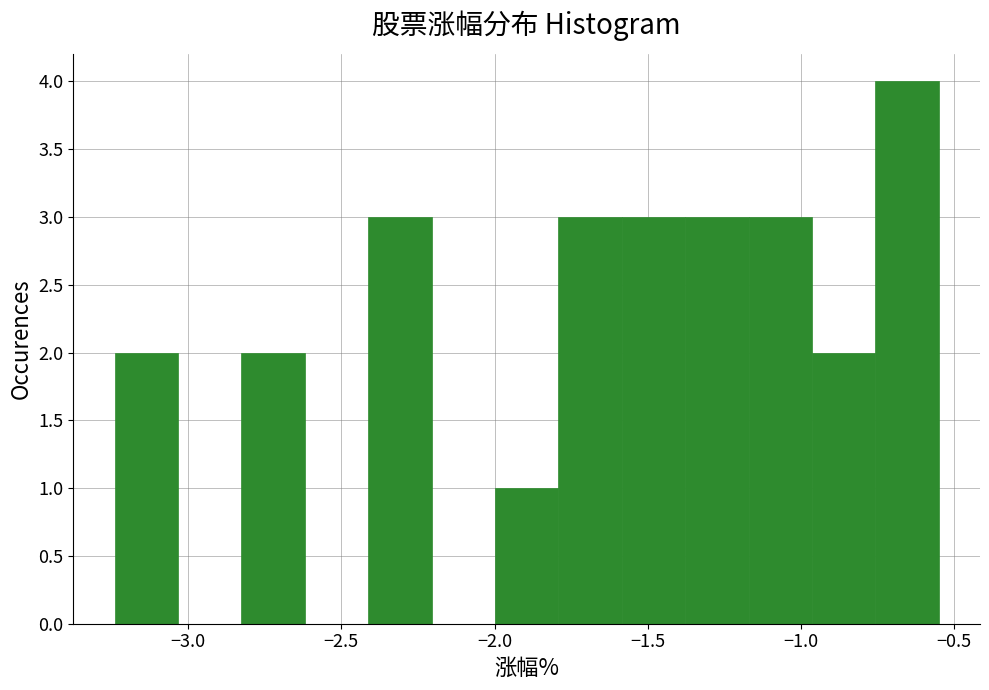

Reading left to right, transcribe this chart: for each bar, give the range it covers on the x-axis and its height. Neither the bar edges nor the heights are printed on the chart, so give them approximately, as read against the axes.

-3.25 to -3.05: 2
-3.05 to -2.85: 0
-2.85 to -2.60: 2
-2.60 to -2.40: 0
-2.40 to -2.20: 3
-2.20 to -2.00: 0
-2.00 to -1.80: 1
-1.80 to -1.60: 3
-1.60 to -1.40: 3
-1.40 to -1.15: 3
-1.15 to -0.95: 3
-0.95 to -0.75: 2
-0.75 to -0.55: 4